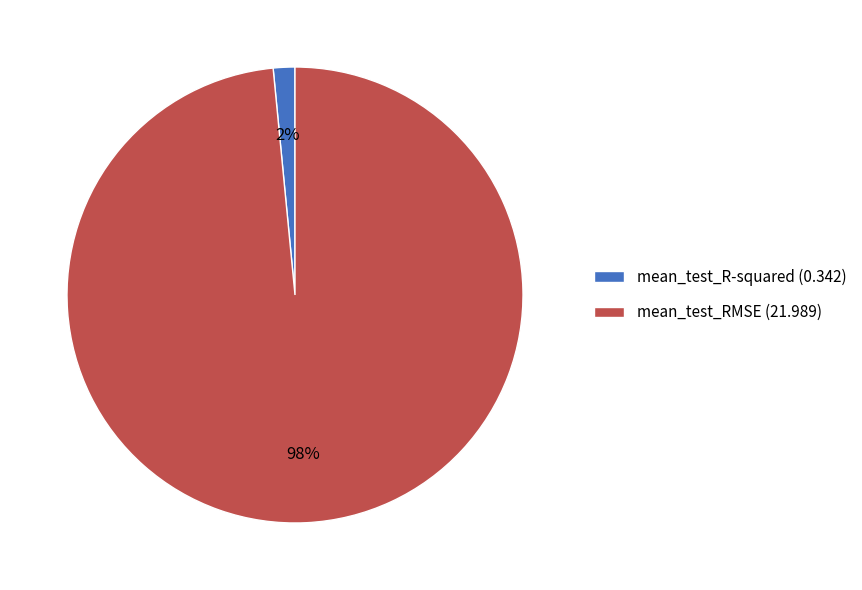

Do mean_test_RMSE (21.989) and mean_test_R-squared (0.342) together represent more than half of the pie?

Yes